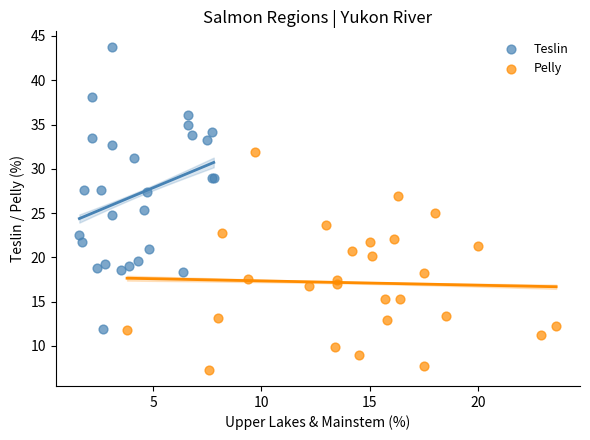

What are all the series names shown in the legend?

Teslin, Pelly